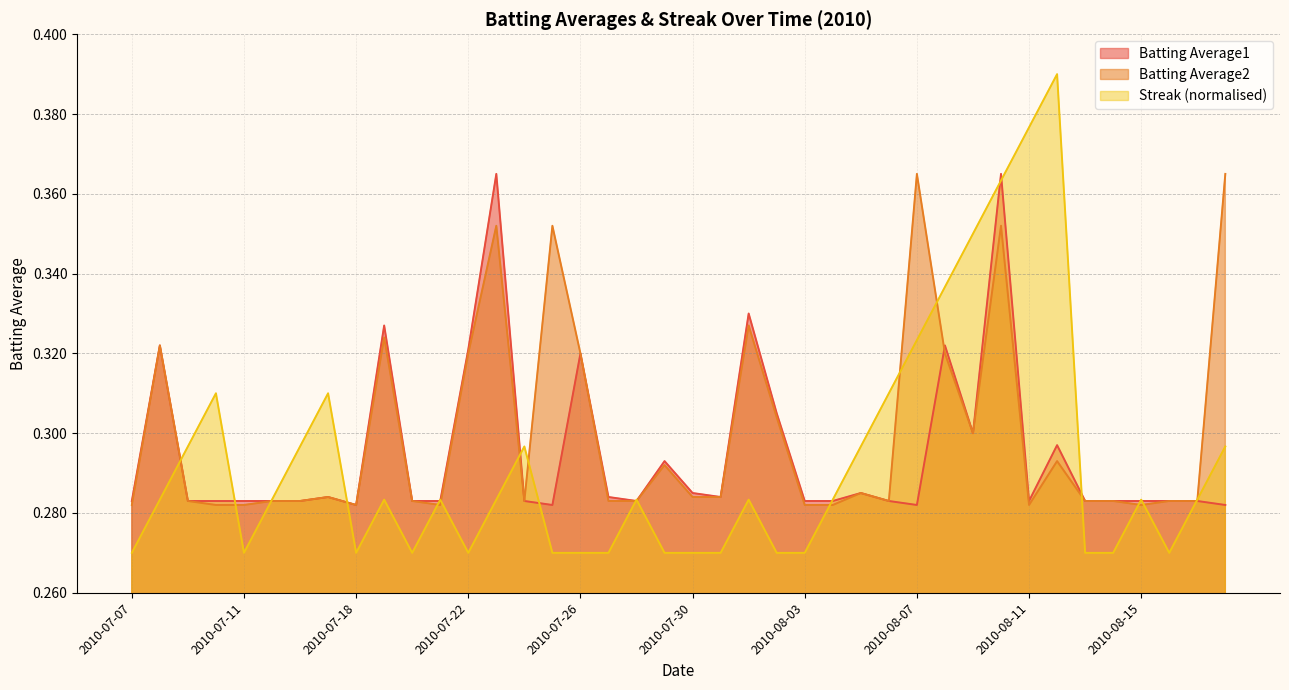

Reading right to left, transcribe all the data shown in this chart.

Batting Average1: 0.3	0.3	0.3	0.3	0.3	0.3	0.3	0.3	0.4	0.3	0.3	0.3	0.3	0.3	0.3	0.3	0.3	0.3	0.3	0.3	0.3	0.3	0.3	0.3	0.3	0.3	0.4	0.3	0.3	0.3	0.3	0.3	0.3	0.3	0.3	0.3	0.3	0.3	0.3	0.3
Batting Average2: 0.4	0.3	0.3	0.3	0.3	0.3	0.3	0.3	0.4	0.3	0.3	0.4	0.3	0.3	0.3	0.3	0.3	0.3	0.3	0.3	0.3	0.3	0.3	0.3	0.4	0.3	0.4	0.3	0.3	0.3	0.3	0.3	0.3	0.3	0.3	0.3	0.3	0.3	0.3	0.3
Streak: 0.3	0.3	0.3	0.3	0.3	0.3	0.4	0.4	0.4	0.3	0.3	0.3	0.3	0.3	0.3	0.3	0.3	0.3	0.3	0.3	0.3	0.3	0.3	0.3	0.3	0.3	0.3	0.3	0.3	0.3	0.3	0.3	0.3	0.3	0.3	0.3	0.3	0.3	0.3	0.3